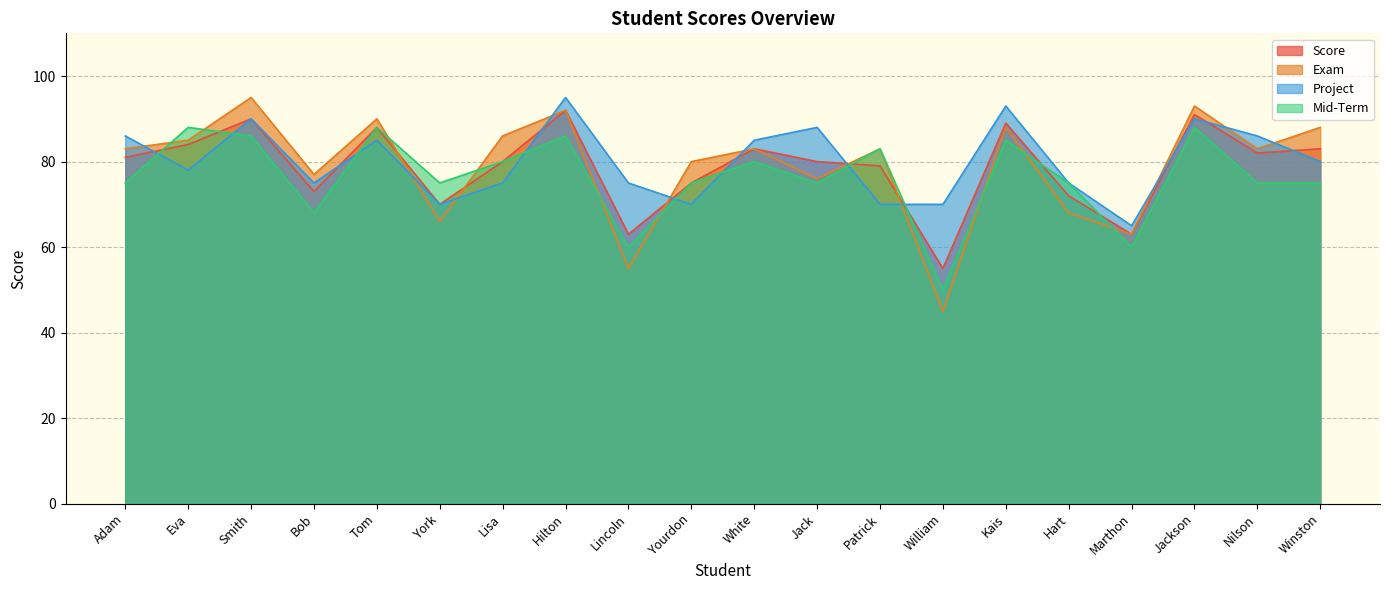

Which label corresponds to the largest value in the chart?

Smith